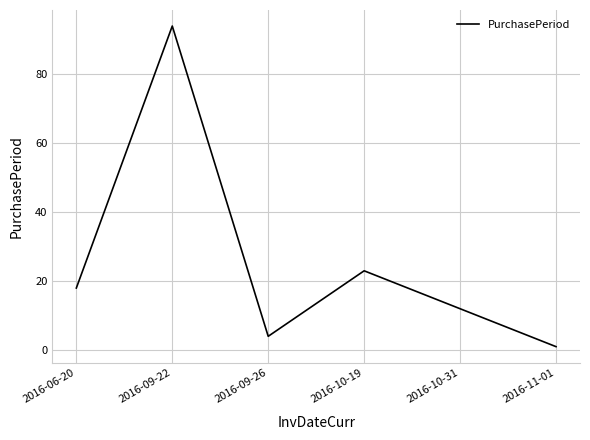

List the labels in order of value, smallest first.

2016-11-01, 2016-09-26, 2016-10-31, 2016-06-20, 2016-10-19, 2016-09-22